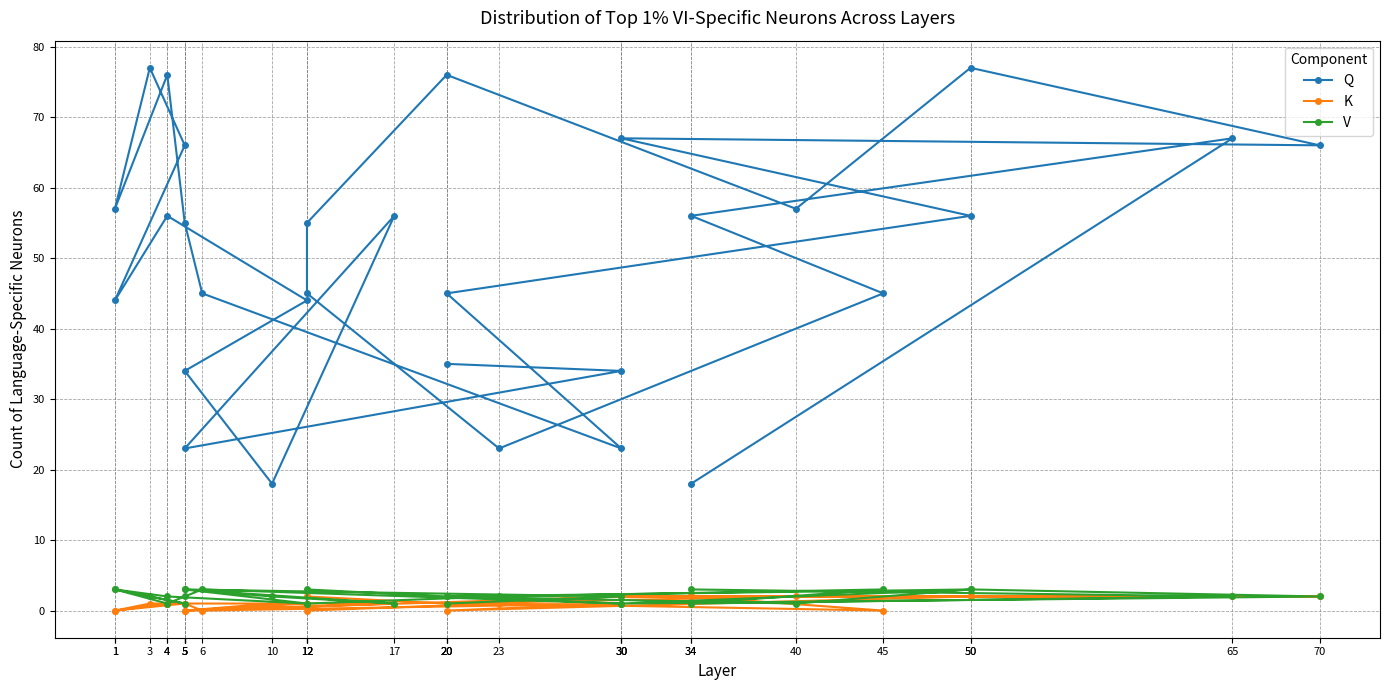

What is the label of the 25th point from the left?

12